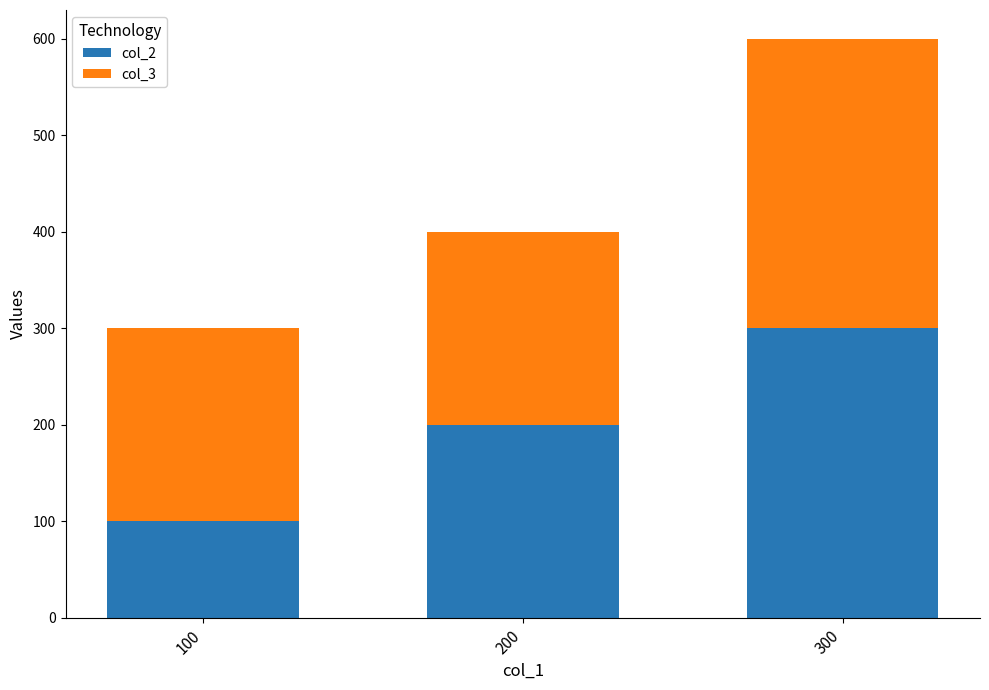

At which category is the sum across all series the highest?

300